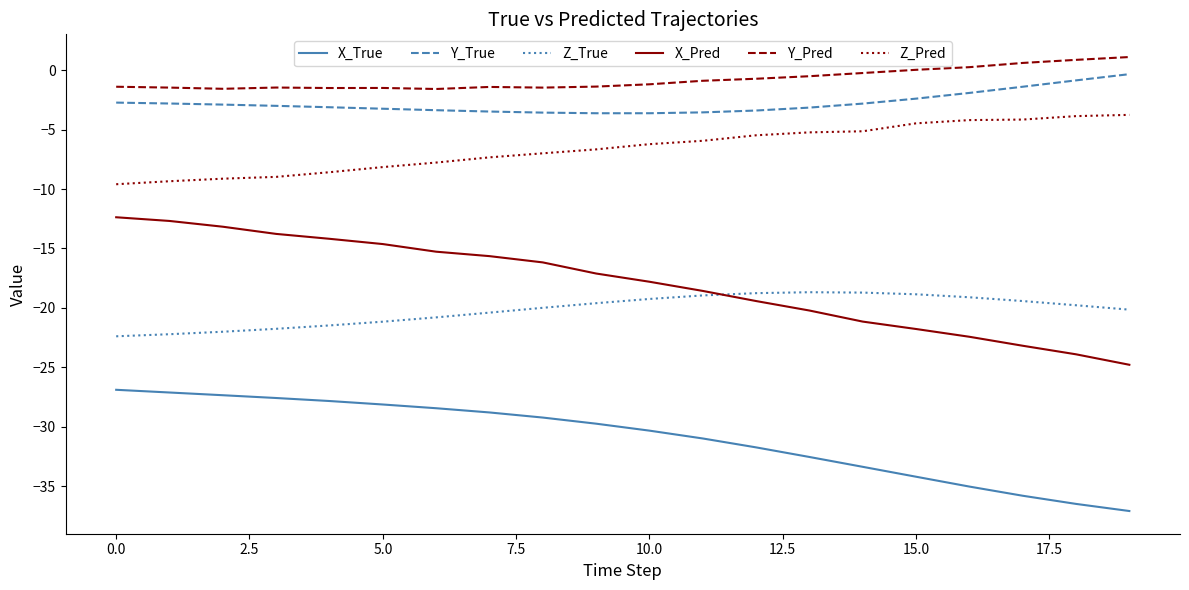

What is the maximum value for X_Pred?

-12.4